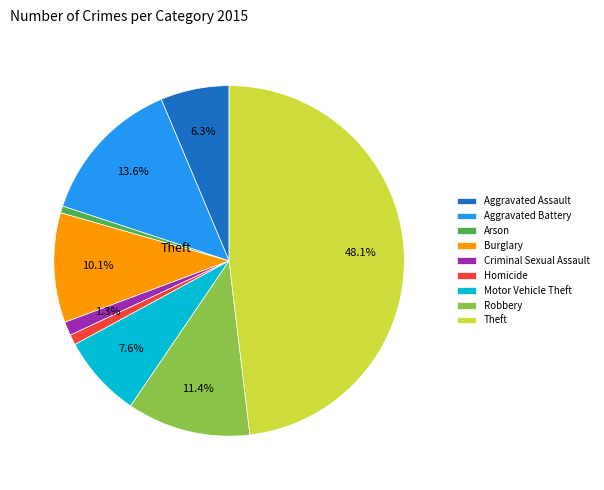

Does any single category account for the majority?

No